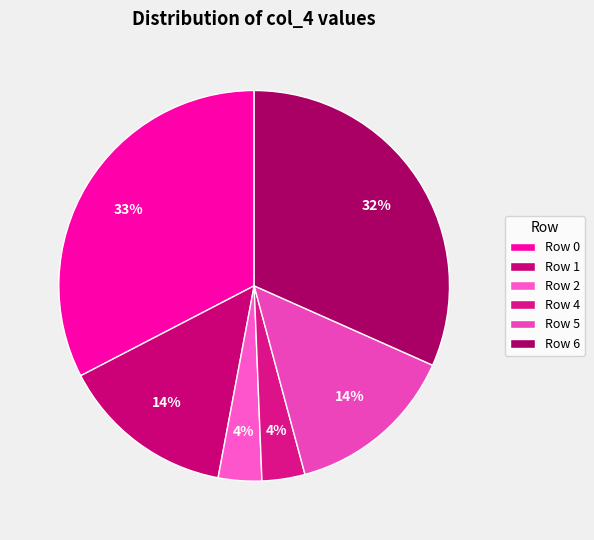

Do Row 2 and Row 1 together represent more than half of the pie?

No